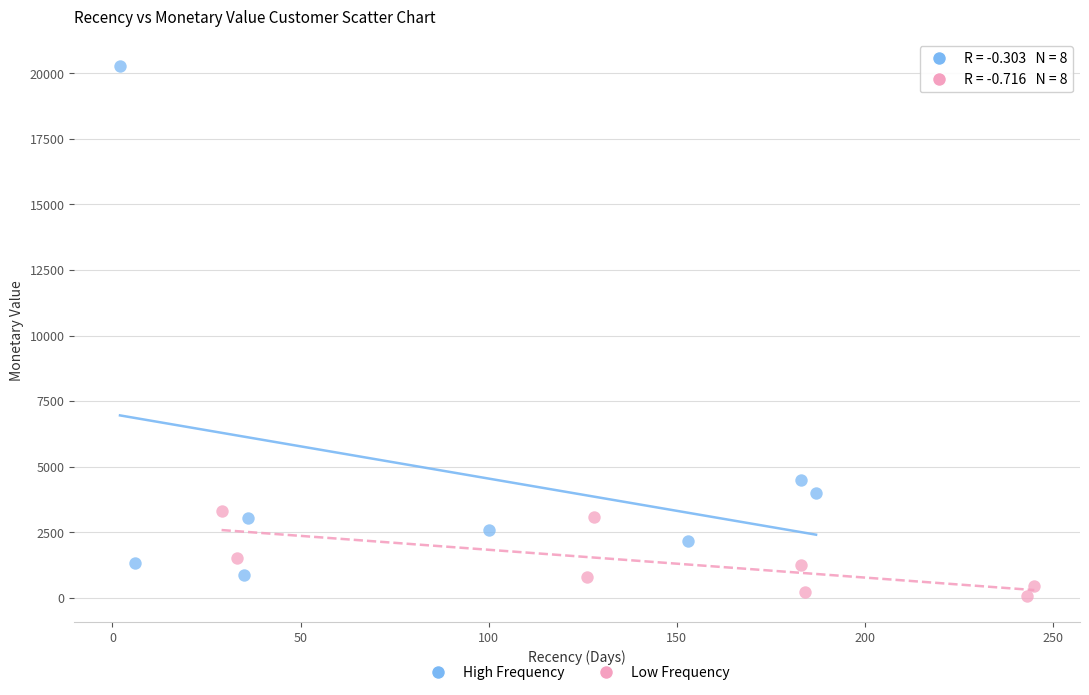

What are all the series names shown in the legend?

High Frequency, Low Frequency